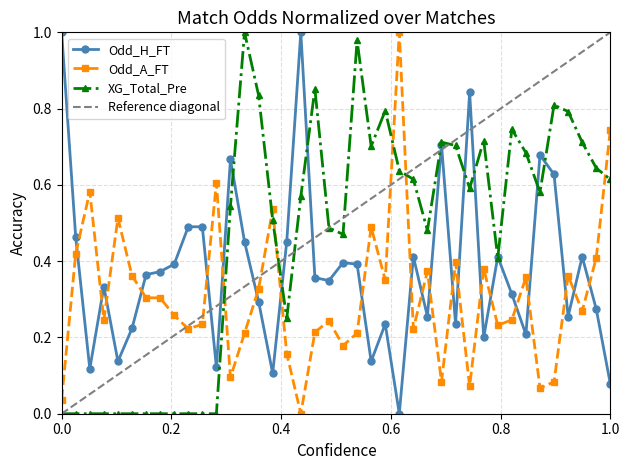

List the series in order of their peak value, highest first.

Odd_H_FT, Odd_A_FT, XG_Total_Pre